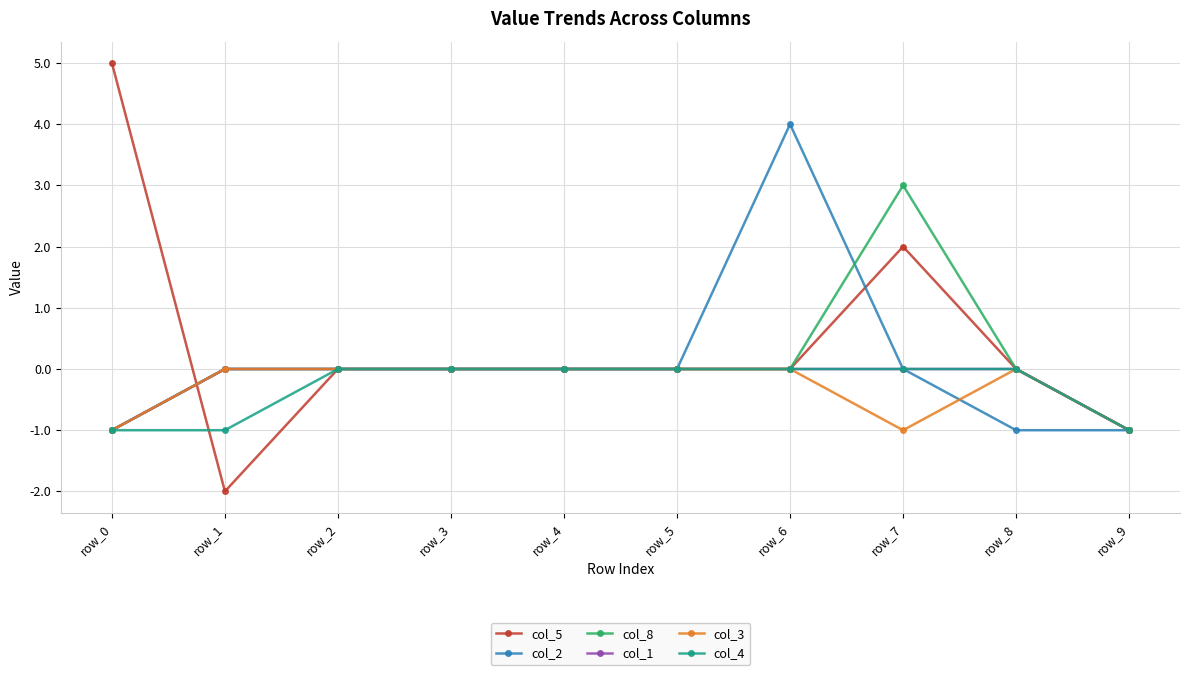

At which category does the chart reach its peak across all series?

row_0